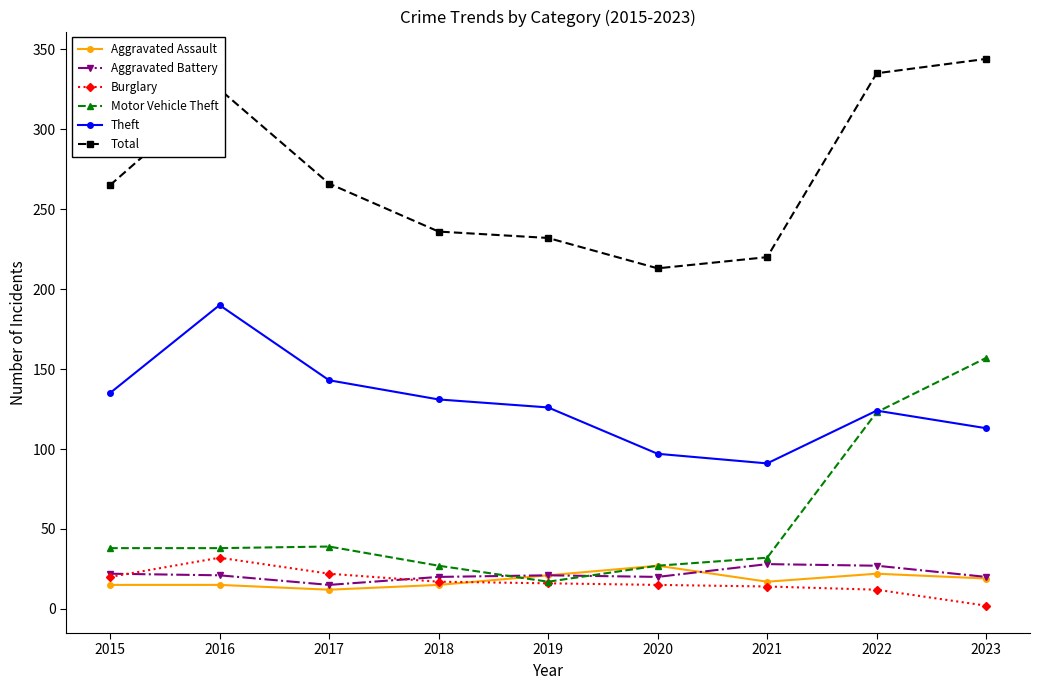

Between 2016 and 2023, which series saw the biggest shift?

Motor Vehicle Theft